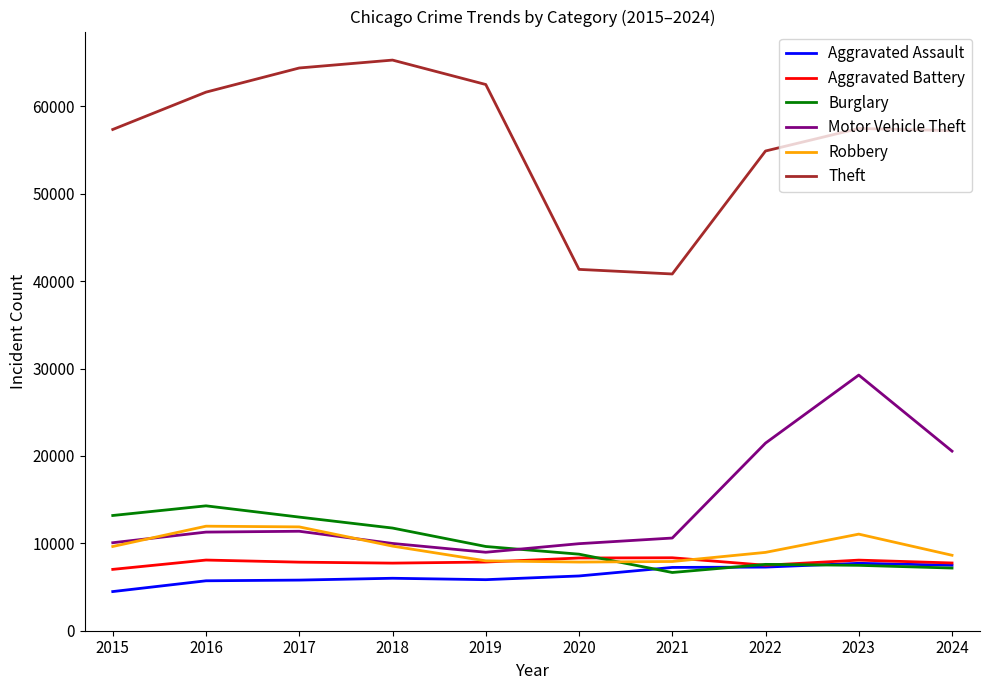

How many lines are shown in the chart?

6